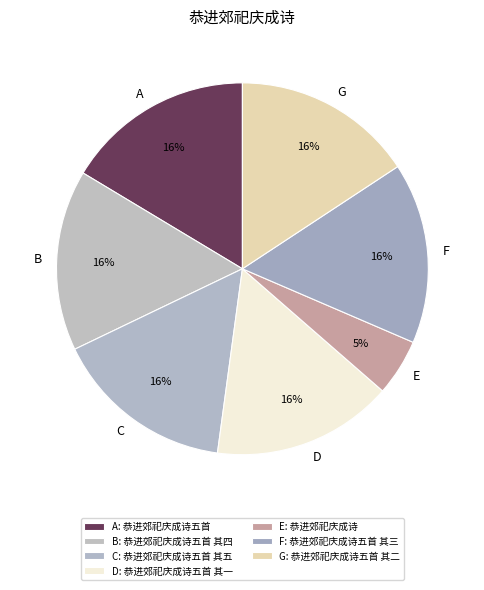

Approximately how many times larger is the value at F compared to D?

1.0